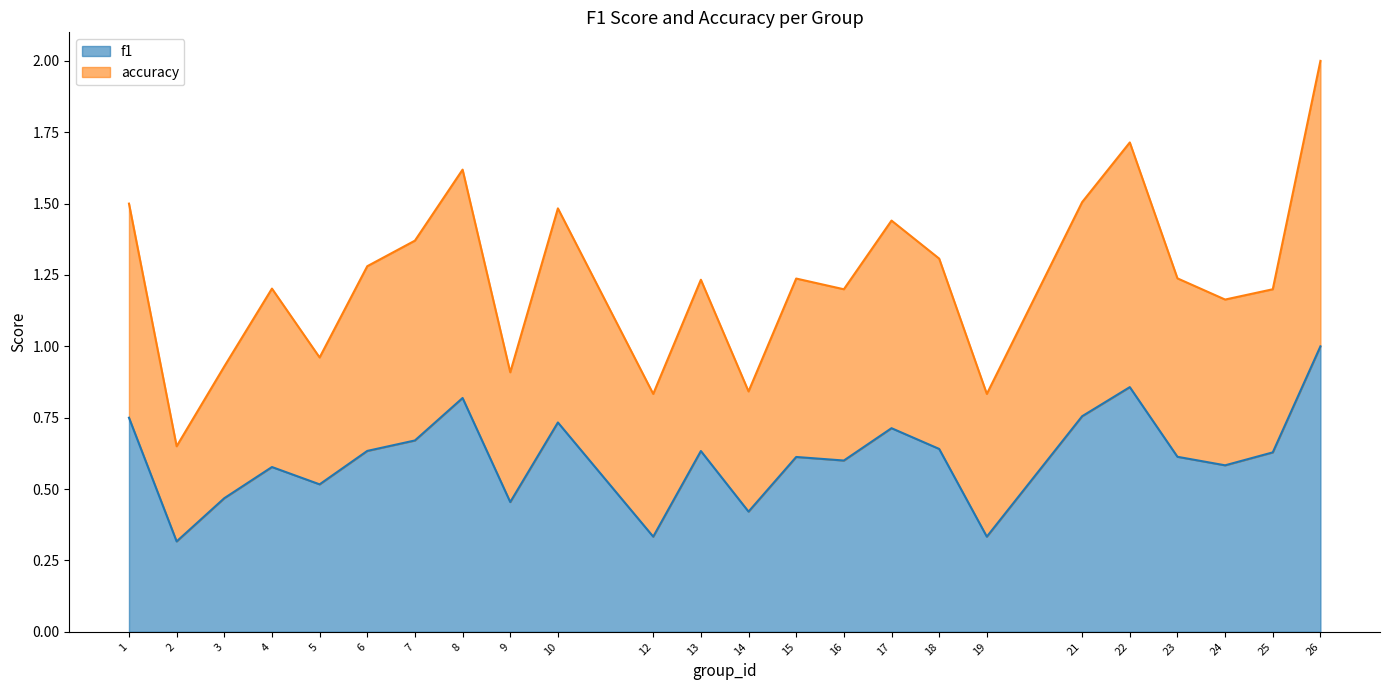

Reading left to right, what are all the values shown in this chart?

f1: 1=0.8	2=0.3	3=0.5	4=0.6	5=0.5	6=0.6	7=0.7	8=0.8	9=0.5	10=0.7	12=0.3	13=0.6	14=0.4	15=0.6	16=0.6	17=0.7	18=0.6	19=0.3	21=0.8	22=0.9	23=0.6	24=0.6	25=0.6	26=1.0
accuracy: 1=1.5	2=0.7	3=0.9	4=1.2	5=1.0	6=1.3	7=1.4	8=1.6	9=0.9	10=1.5	12=0.8	13=1.2	14=0.8	15=1.2	16=1.2	17=1.4	18=1.3	19=0.8	21=1.5	22=1.7	23=1.2	24=1.2	25=1.2	26=2.0